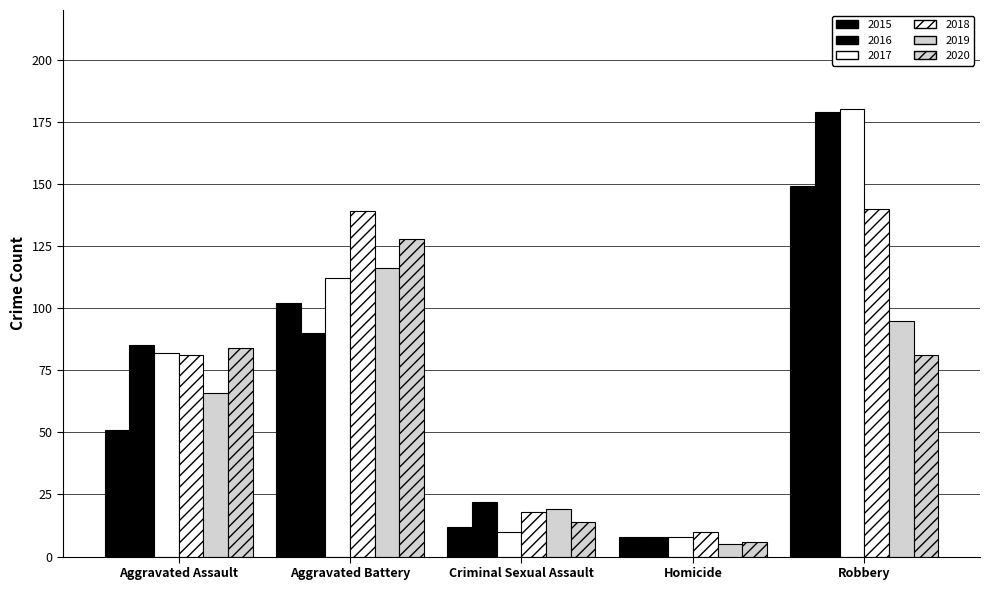

What is the total value across all series at Aggravated Assault?

449